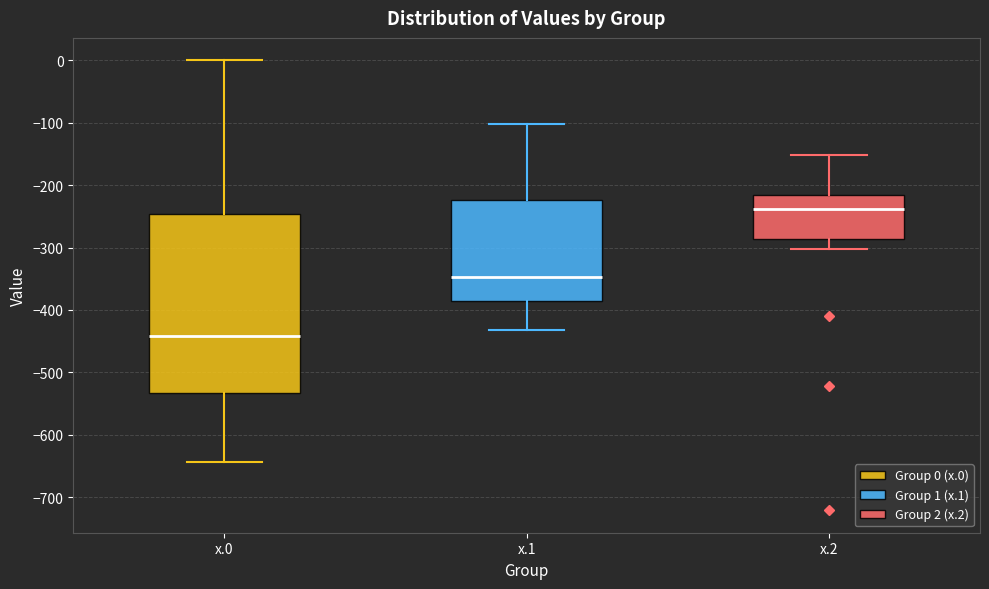

Where does the median line of the box for x.2 sit on the y-axis? The values are not printed on the chart, so give them approximately, as read against the axis.

-240